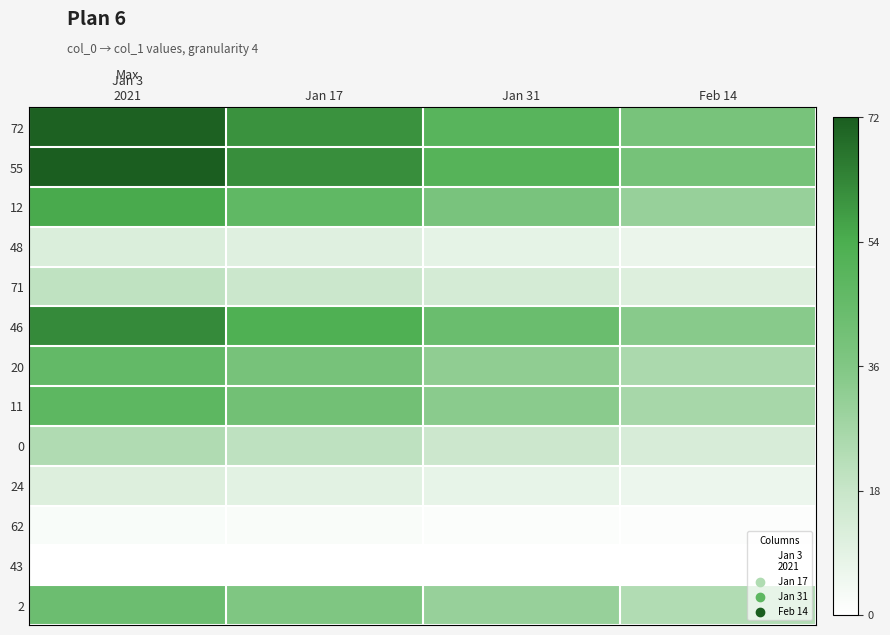

Reading left to right, list all the values displayed in this chart.

72: Jan 3
2021=71.0	Jan 17=60.4	Jan 31=49.7	Feb 14=39.1
55: Jan 3
2021=72.0	Jan 17=61.2	Jan 31=50.4	Feb 14=39.6
12: Jan 3
2021=55.0	Jan 17=46.8	Jan 31=38.5	Feb 14=30.3
48: Jan 3
2021=12.0	Jan 17=10.2	Jan 31=8.4	Feb 14=6.6
71: Jan 3
2021=20.0	Jan 17=17.0	Jan 31=14.0	Feb 14=11.0
46: Jan 3
2021=62.0	Jan 17=52.7	Jan 31=43.4	Feb 14=34.1
20: Jan 3
2021=46.0	Jan 17=39.1	Jan 31=32.2	Feb 14=25.3
11: Jan 3
2021=48.0	Jan 17=40.8	Jan 31=33.6	Feb 14=26.4
0: Jan 3
2021=24.0	Jan 17=20.4	Jan 31=16.8	Feb 14=13.2
24: Jan 3
2021=11.0	Jan 17=9.3	Jan 31=7.7	Feb 14=6.1
62: Jan 3
2021=2.0	Jan 17=1.7	Jan 31=1.4	Feb 14=1.1
43: Jan 3
2021=0.0	Jan 17=0.0	Jan 31=0.0	Feb 14=0.0
2: Jan 3
2021=43.0	Jan 17=36.5	Jan 31=30.1	Feb 14=23.7